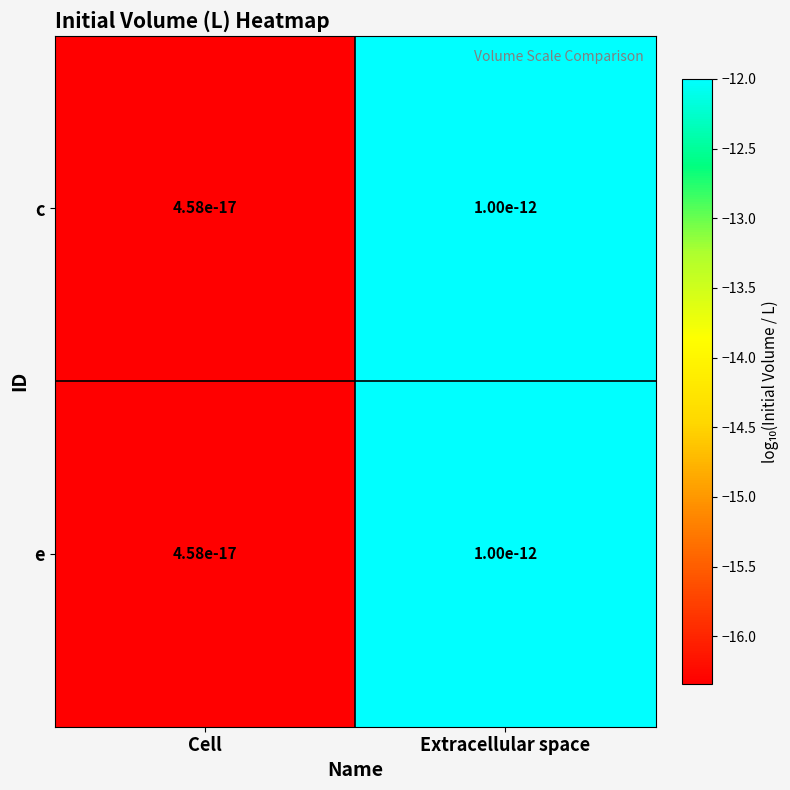

List the series in order of their peak value, highest first.

c, e